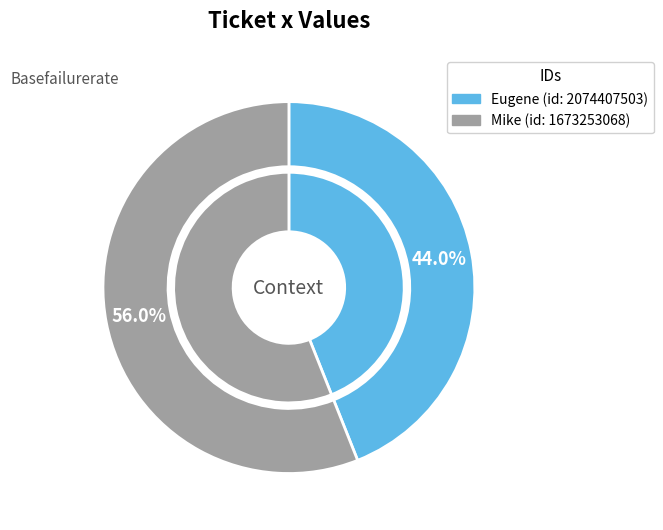

Is there a majority slice in this chart?

Yes